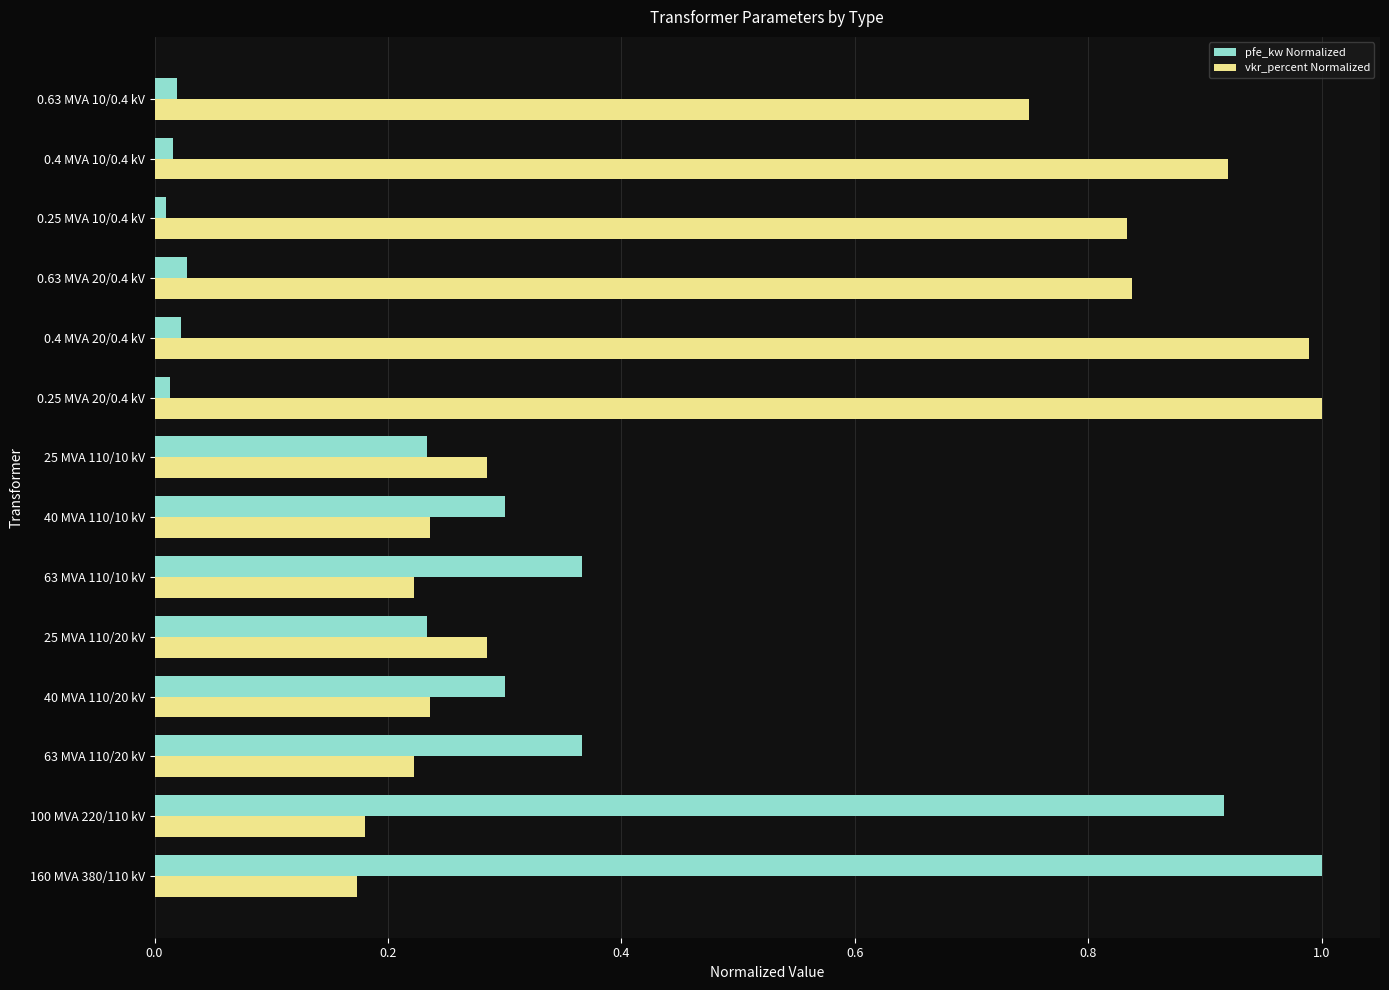

Which series has the largest total across all categories?

vkr_percent Normalized